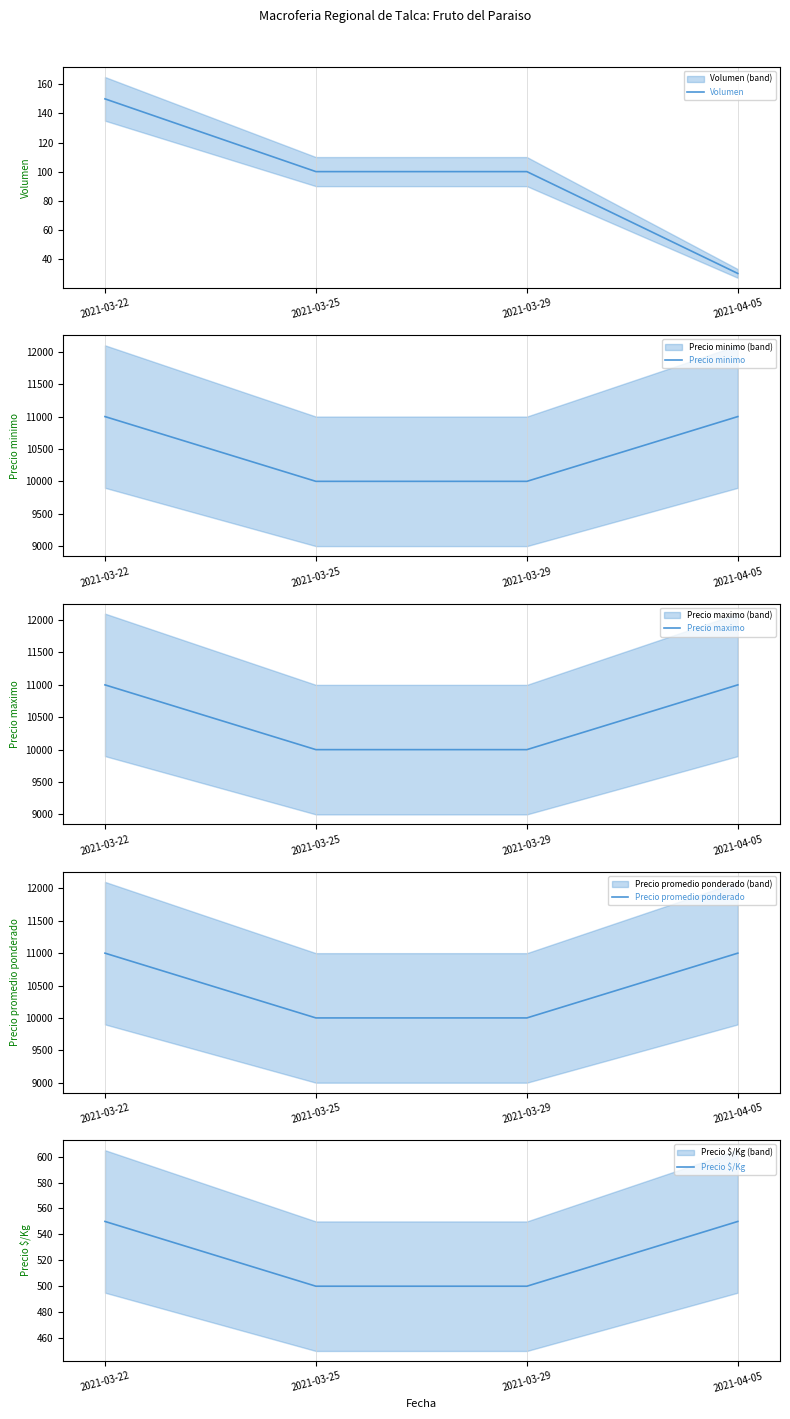

What is the difference between the highest and lowest values at 2021-03-22?

10850